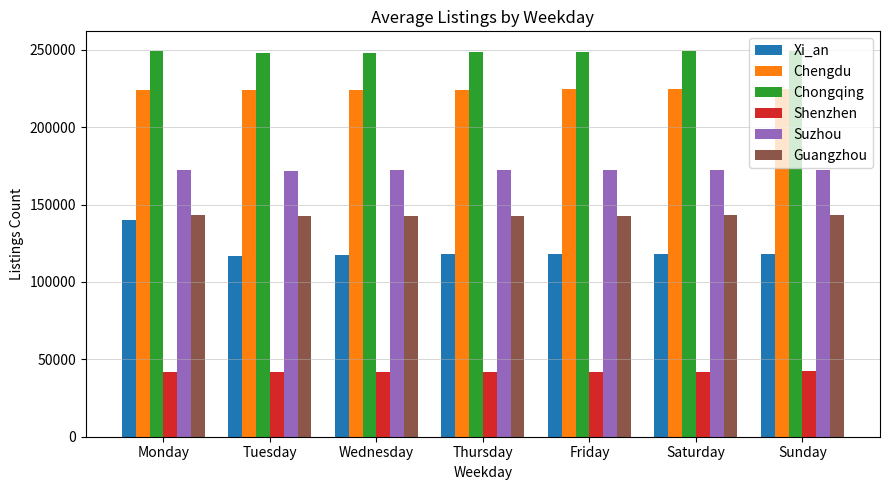

What is the lowest value of the Shenzhen series?

41585.0